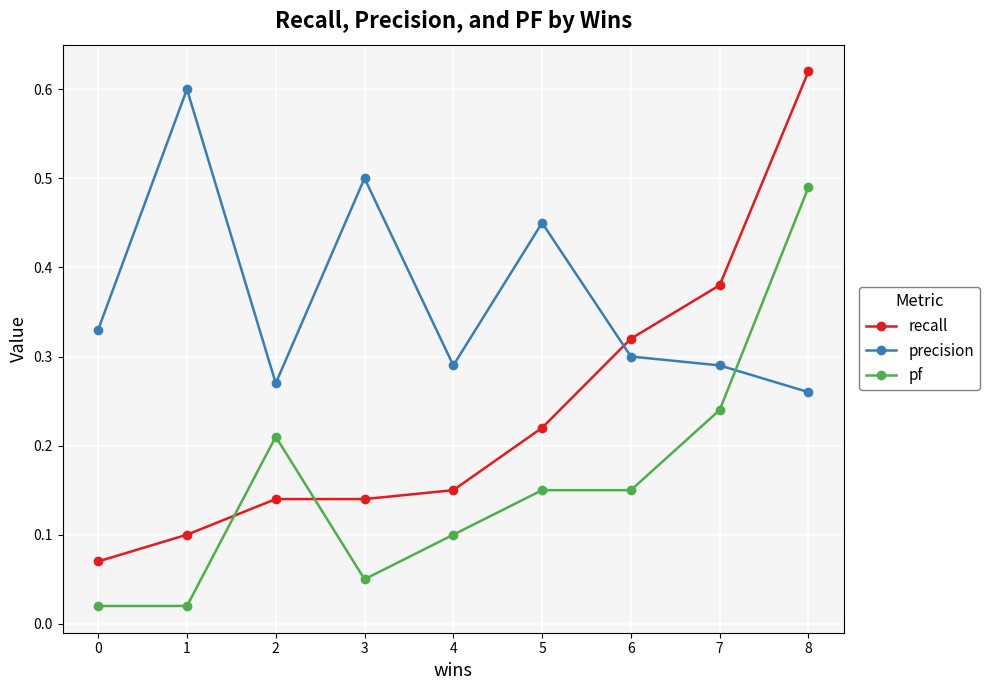

At which category does the chart reach its peak across all series?

8